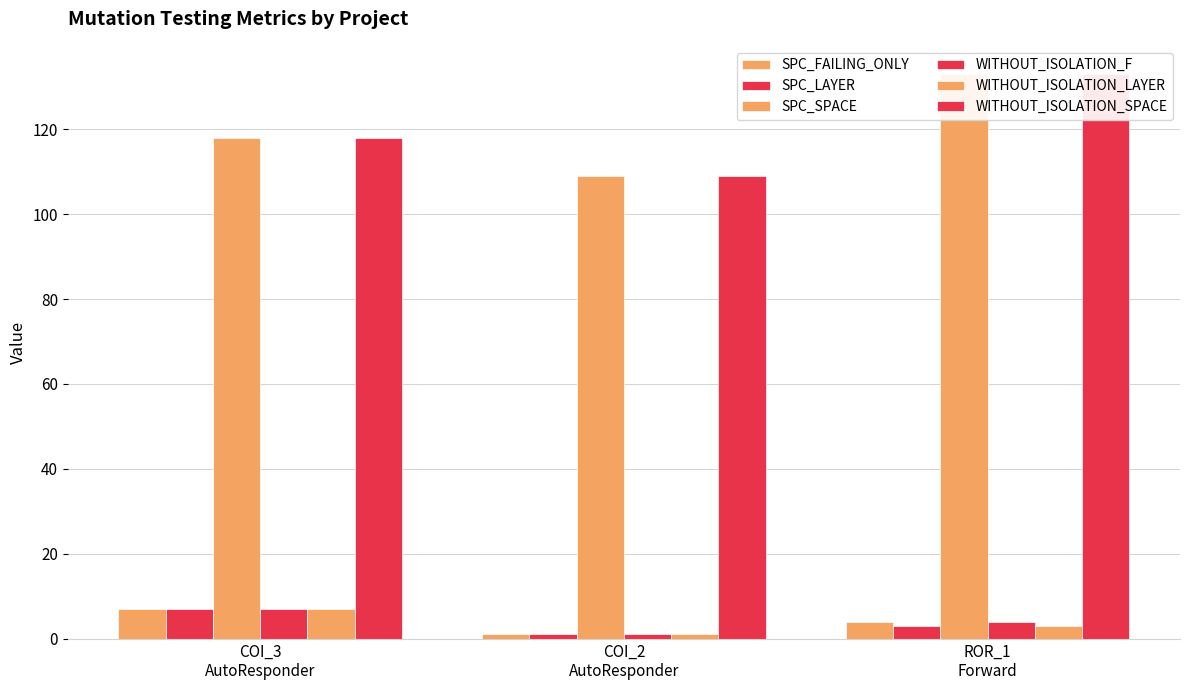

Rank the series by their maximum value, from highest to lowest.

SPC_SPACE, WITHOUT_ISOLATION_SPACE, SPC_FAILING_ONLY, SPC_LAYER, WITHOUT_ISOLATION_F, WITHOUT_ISOLATION_LAYER